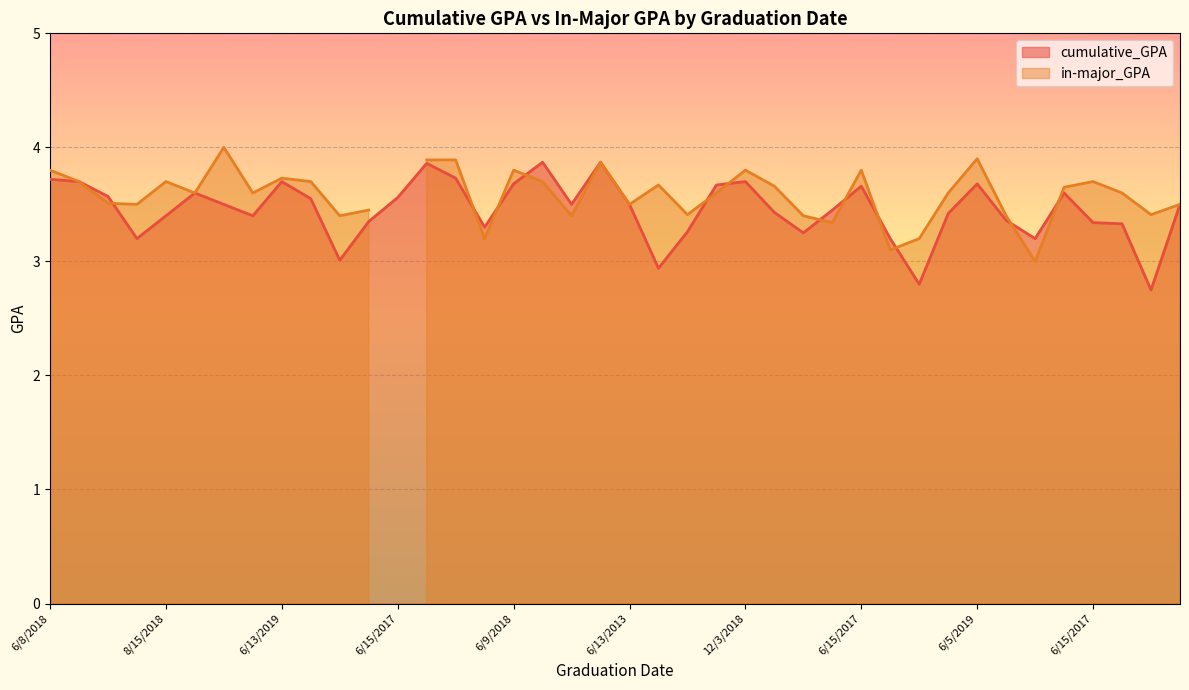

At which category does the chart reach its peak across all series?

6/15/2017